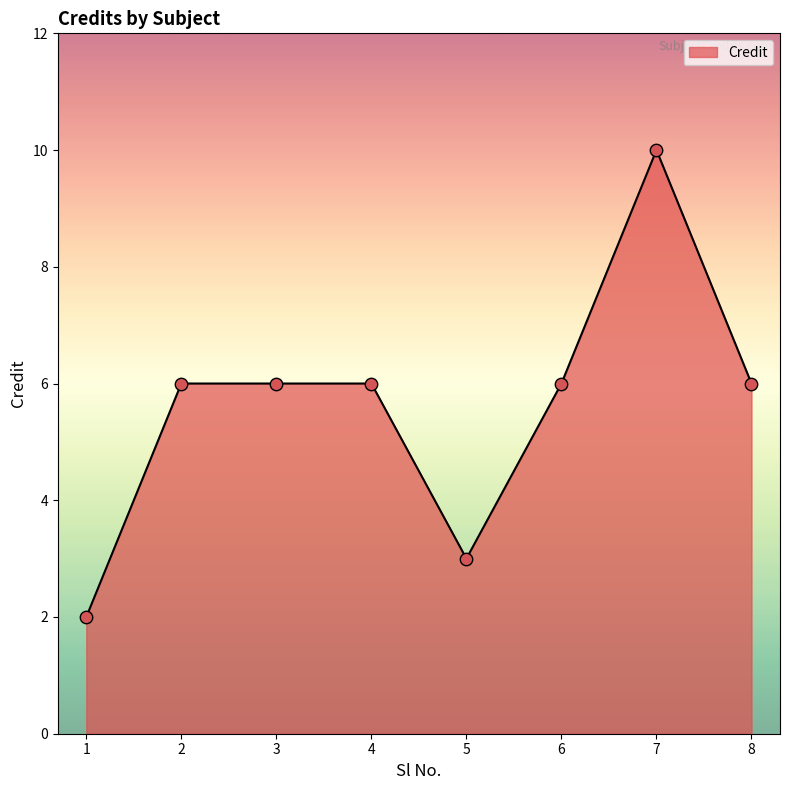

Which has a higher value, 1 or 3?

3